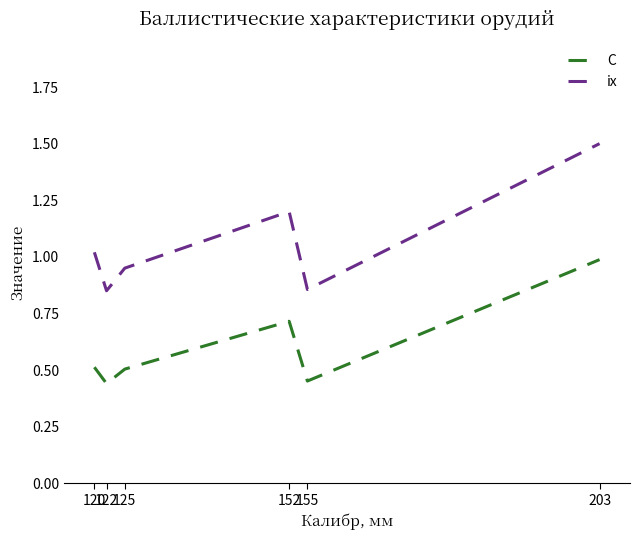

True or false: C has a value of 0.5 at 125.

True